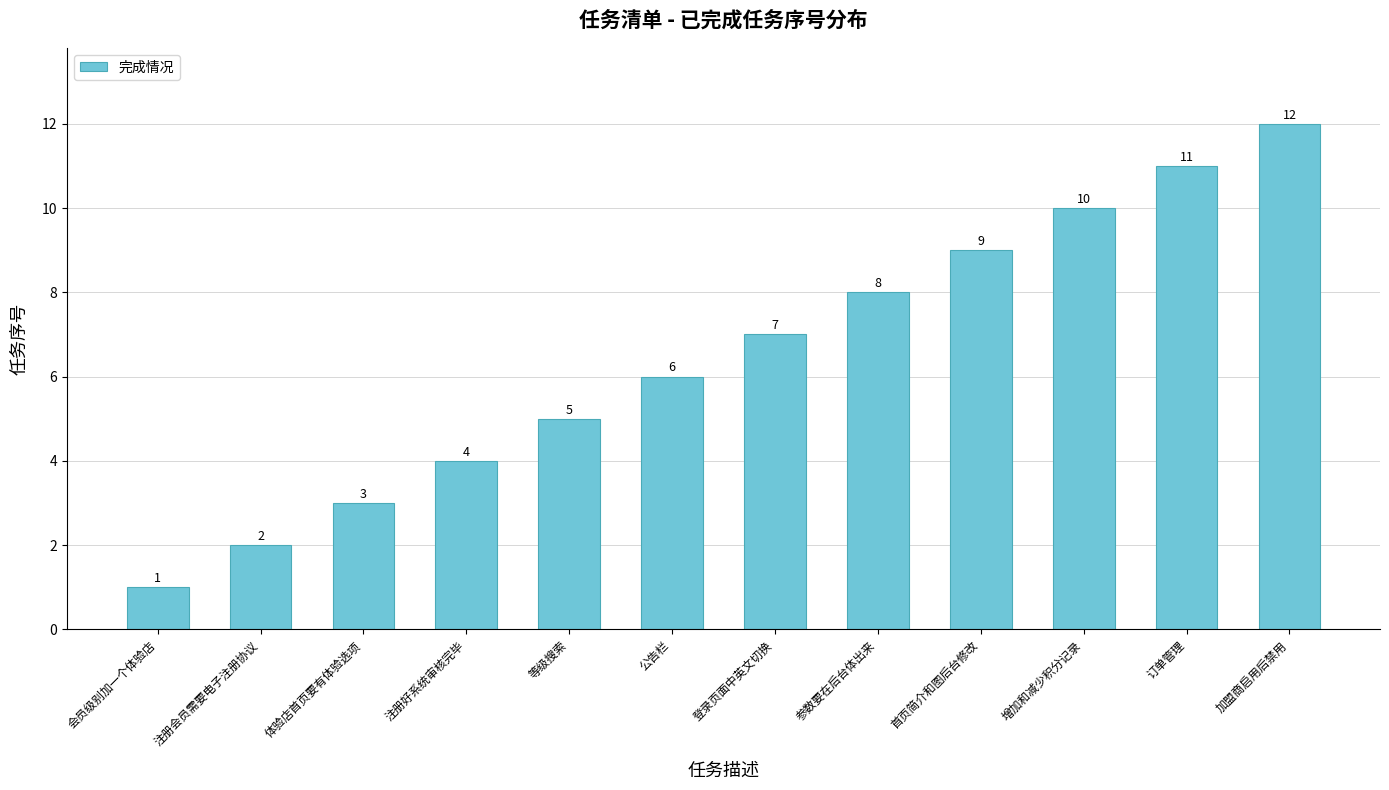

The chart shows a value of 9 at 首页简介和图后台修改. True or false?

True